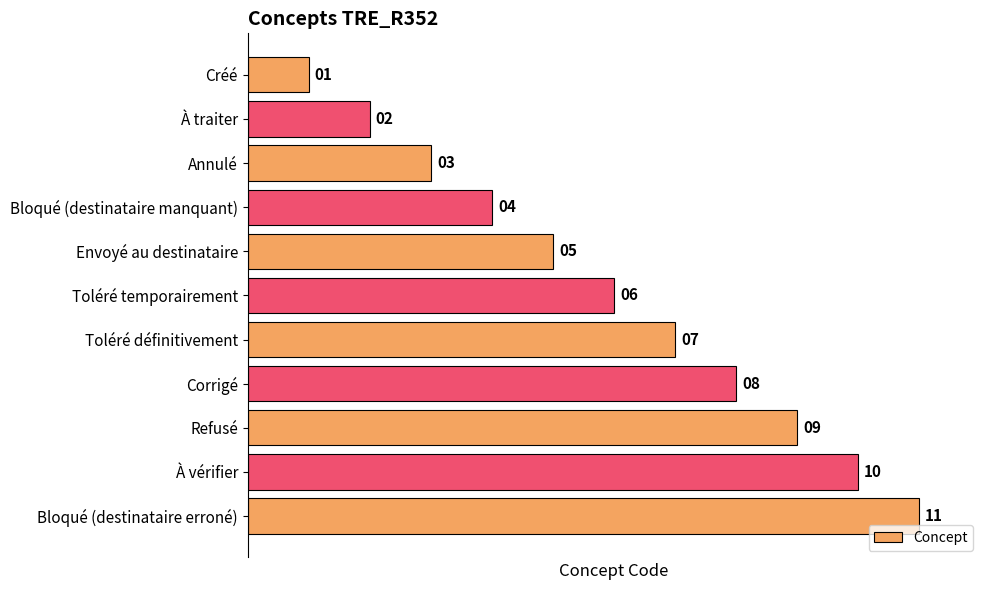

Rank the categories by value from lowest to highest.

Créé, À traiter, Annulé, Bloqué (destinataire manquant), Envoyé au destinataire, Toléré temporairement, Toléré définitivement, Corrigé, Refusé, À vérifier, Bloqué (destinataire erroné)